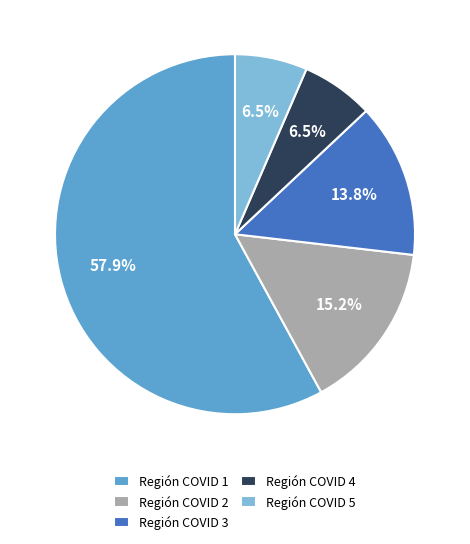

To the nearest percent, what is the average slice percentage?

20%